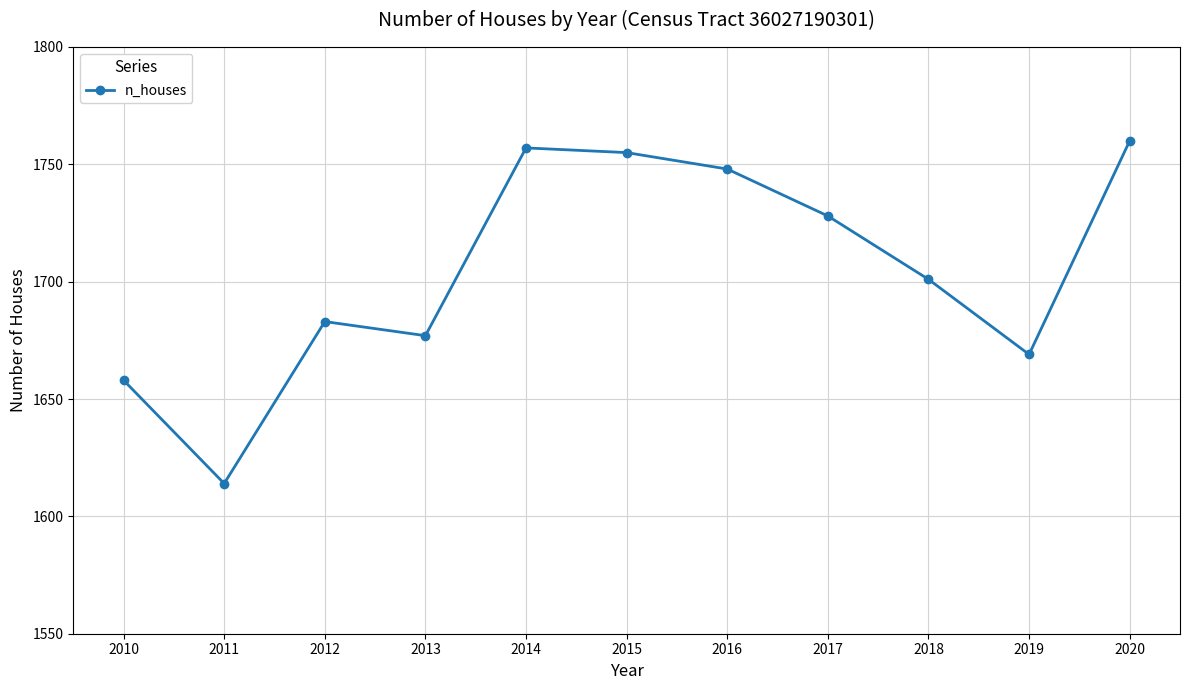

Does the chart display data point markers on the line(s)?

Yes